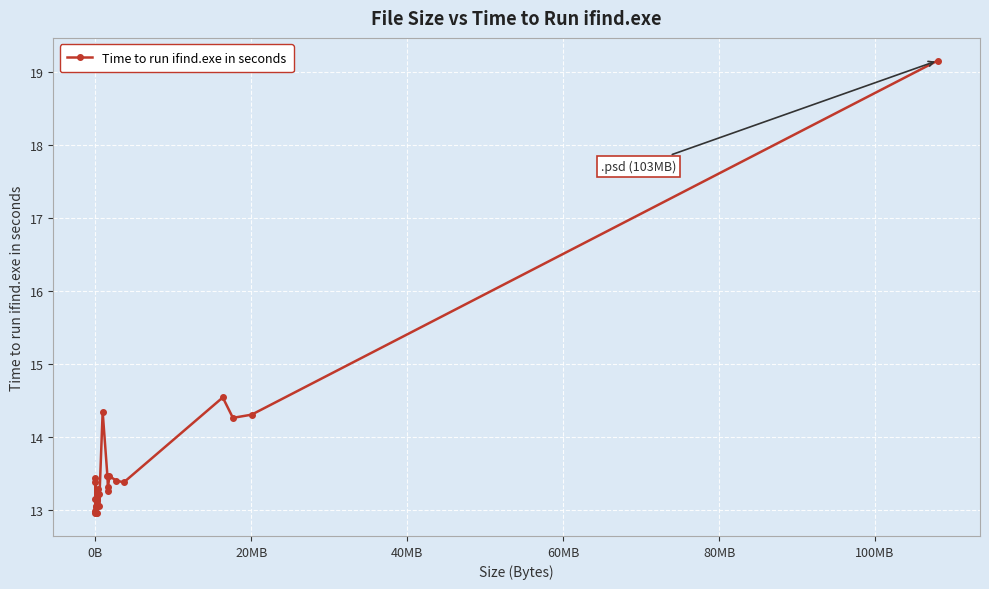

What is the difference between the maximum and minimum values?

6.2